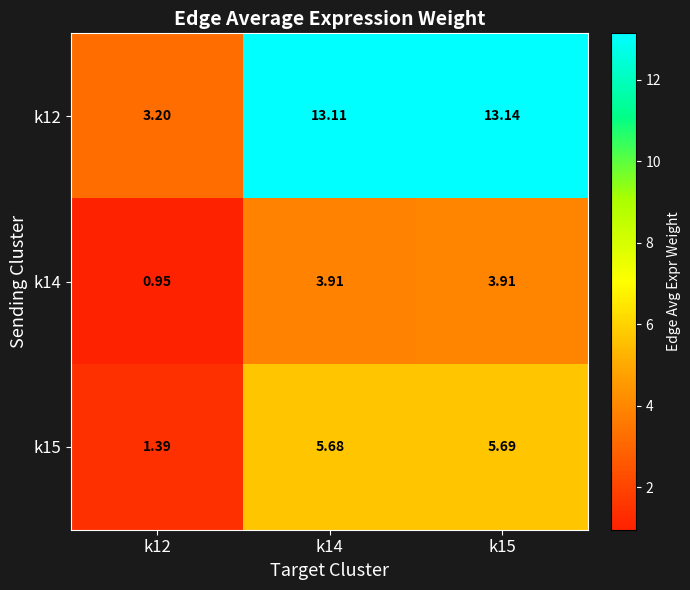

At how many categories does at least one series exceed 6?

2